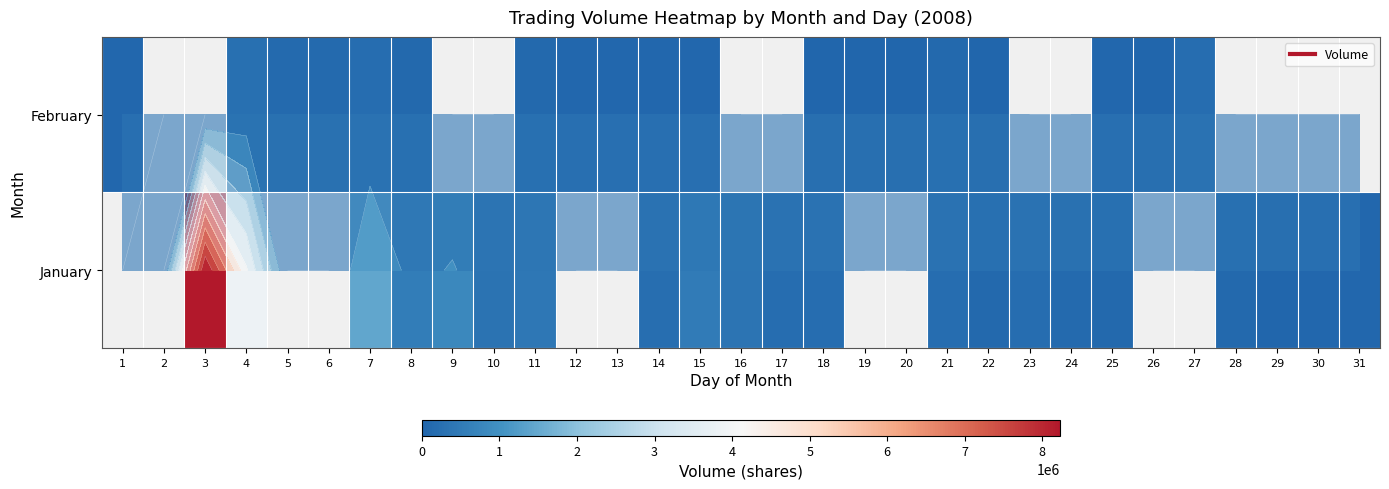

What is the difference between the highest and lowest values at 7?

1258713.0